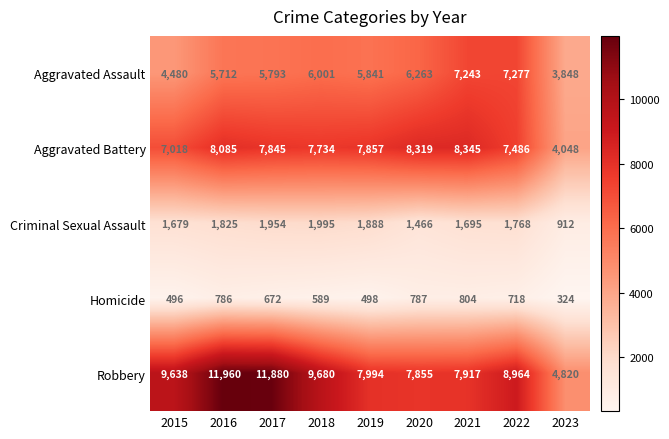

At how many categories does at least one series exceed 2306?

9